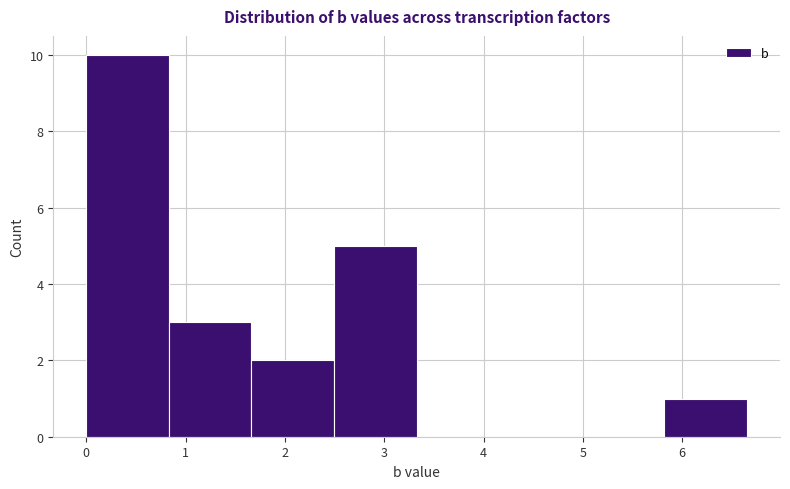

Which range on the x-axis has the tallest bar?

0.0 to 0.8